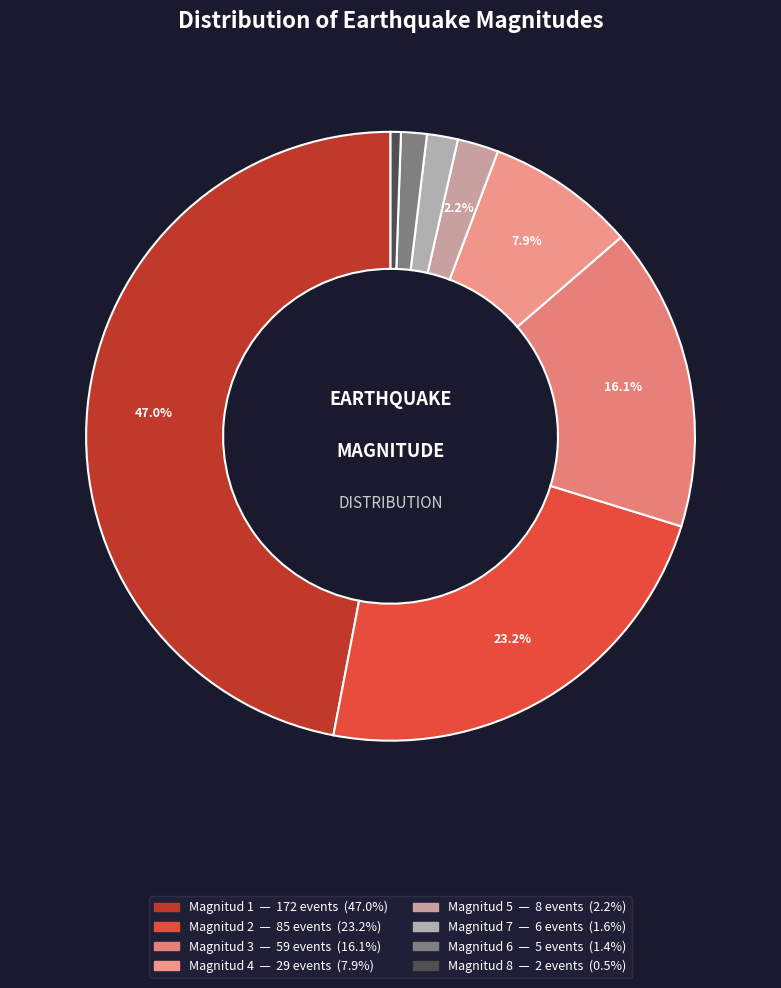

Which category has the biggest portion of the pie?

Magnitud 1